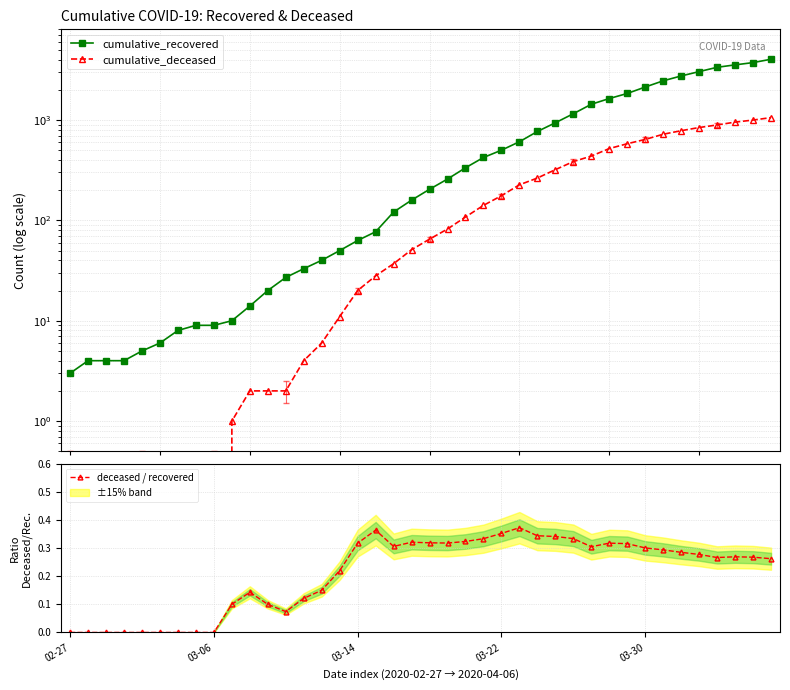

Is it true that deceased / recovered equals 0.6 at 03-22?

False